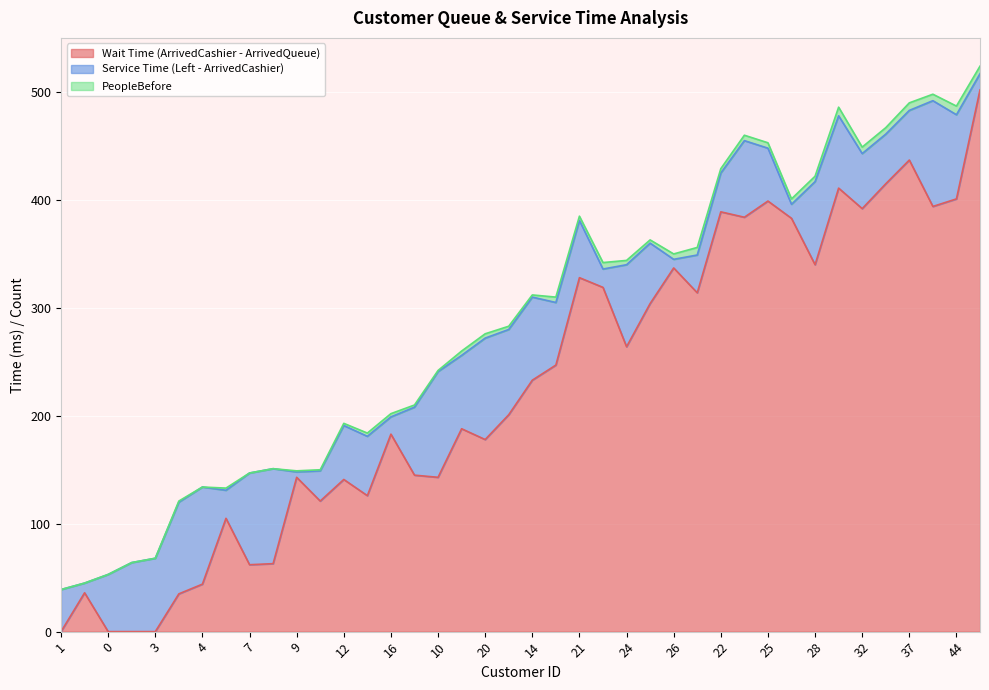

What is the sum of all PeopleBefore values?

135